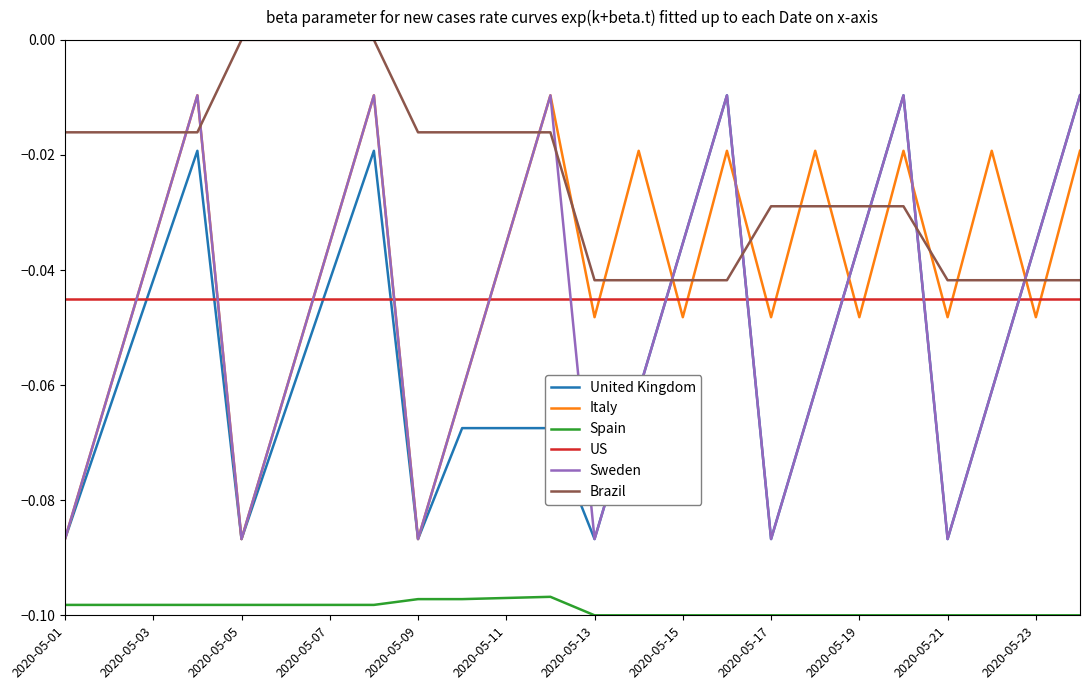

True or false: Spain and US cross at least once.

False